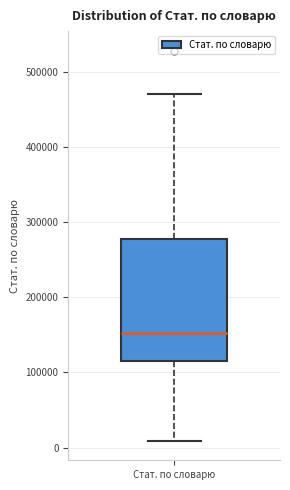

Transcribe this box plot: give where the median line is, the range the box spans, and where the two whiskers end, as read against the y-axis. The values are not printed on the chart, so give them approximately, as read against the axis.

median 150000, box 120000 to 280000, whiskers 10000 to 470000